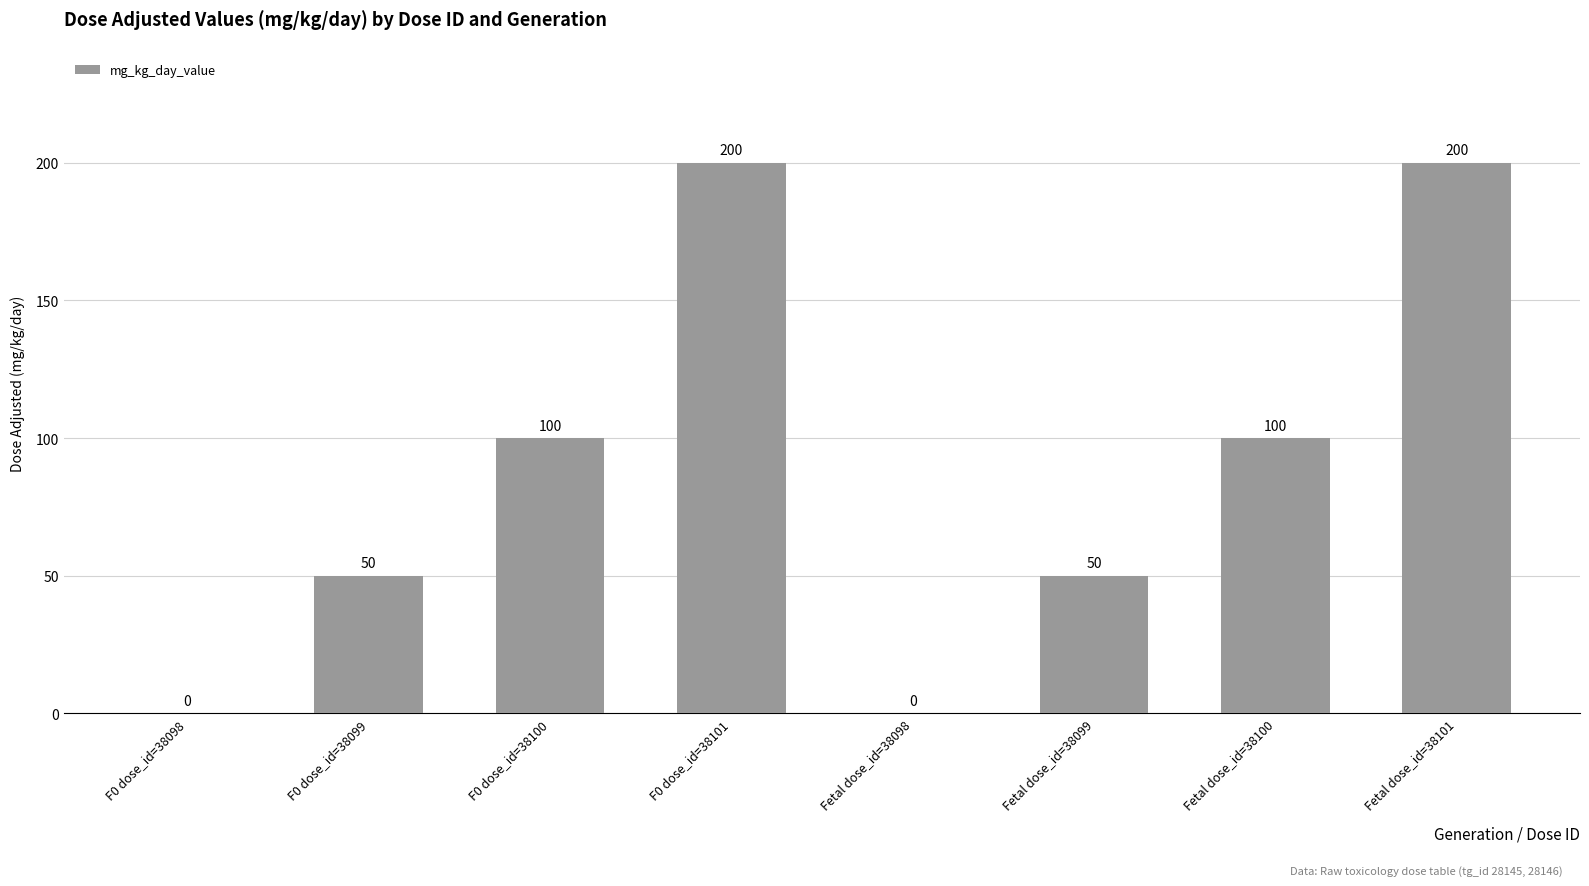

What value does the data have at Fetal dose_id=38100?

100